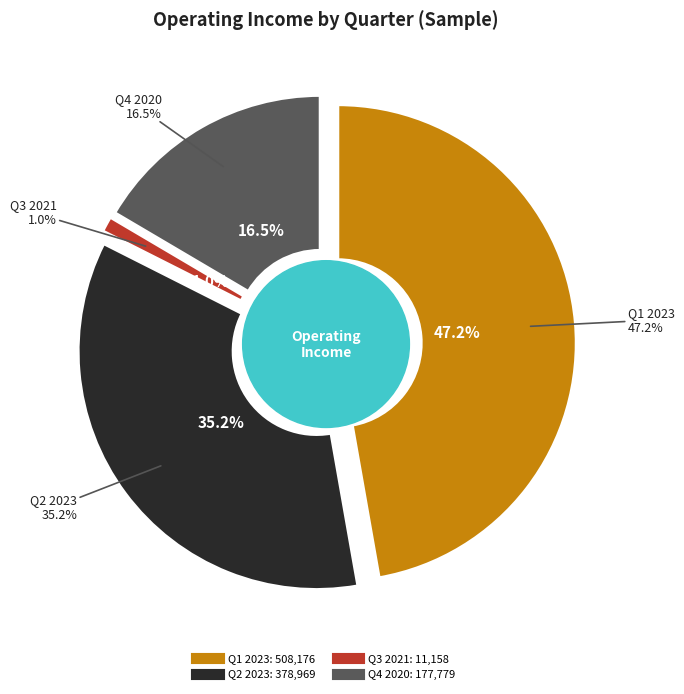

Which series has the widest spread of values?

Q1